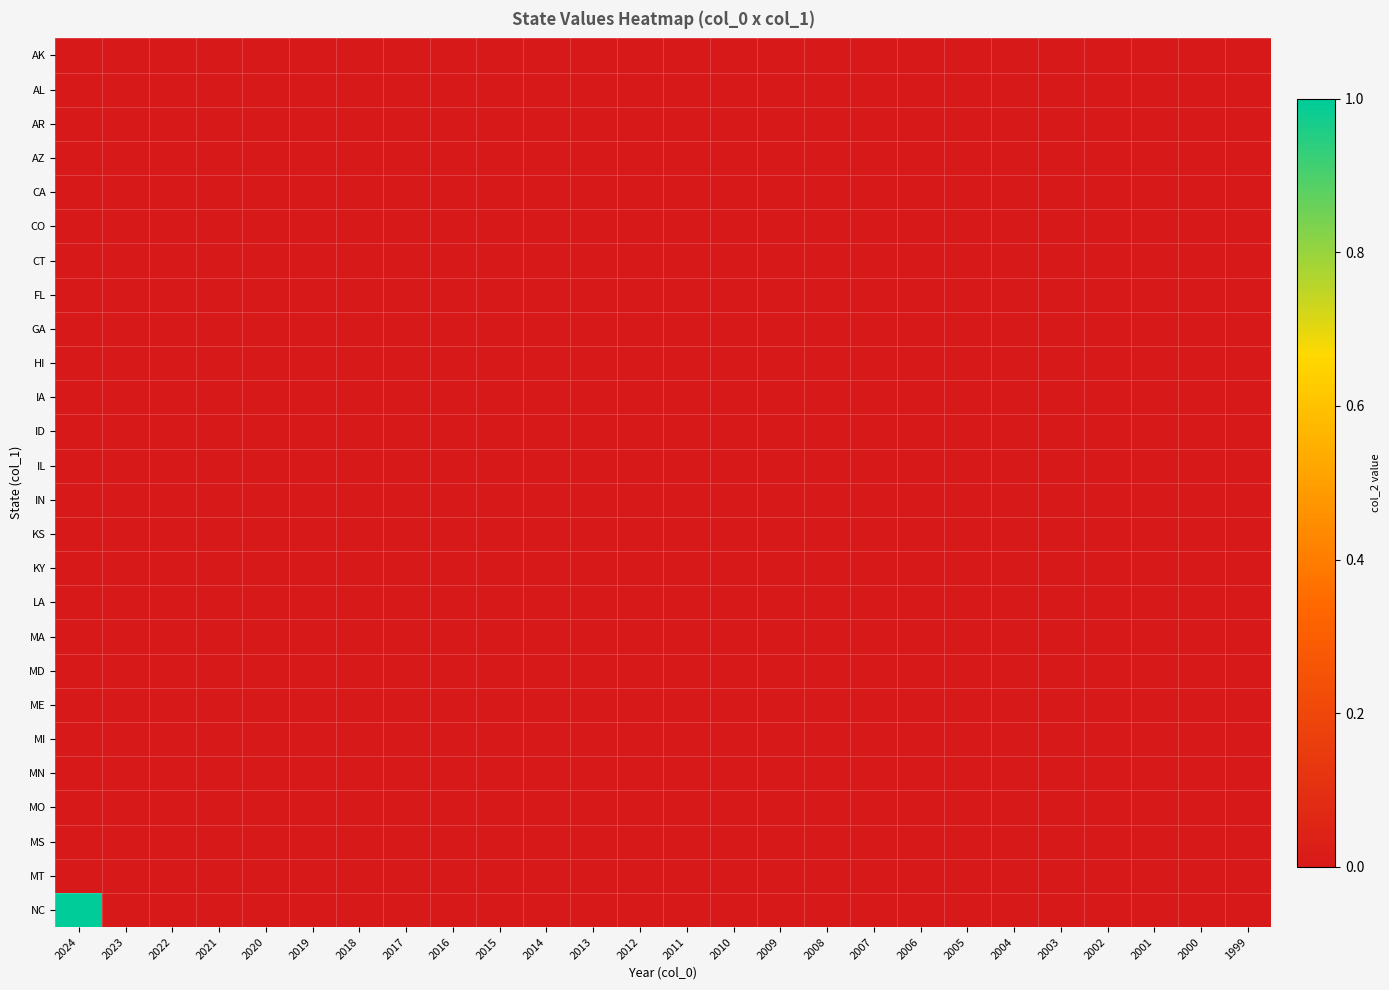

Count the number of categories in the chart.

26